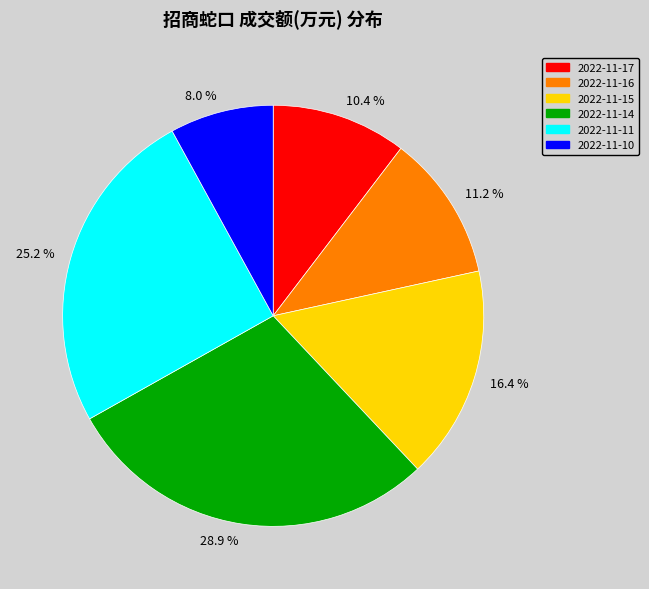

Does 25.2 % represent more than half of the total?

No